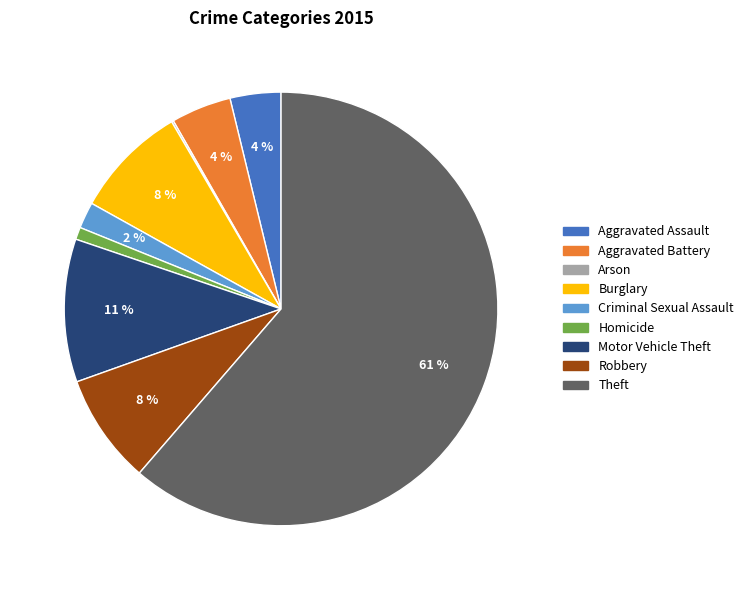

The Homicide slice represents 1% of the pie. True or false?

True